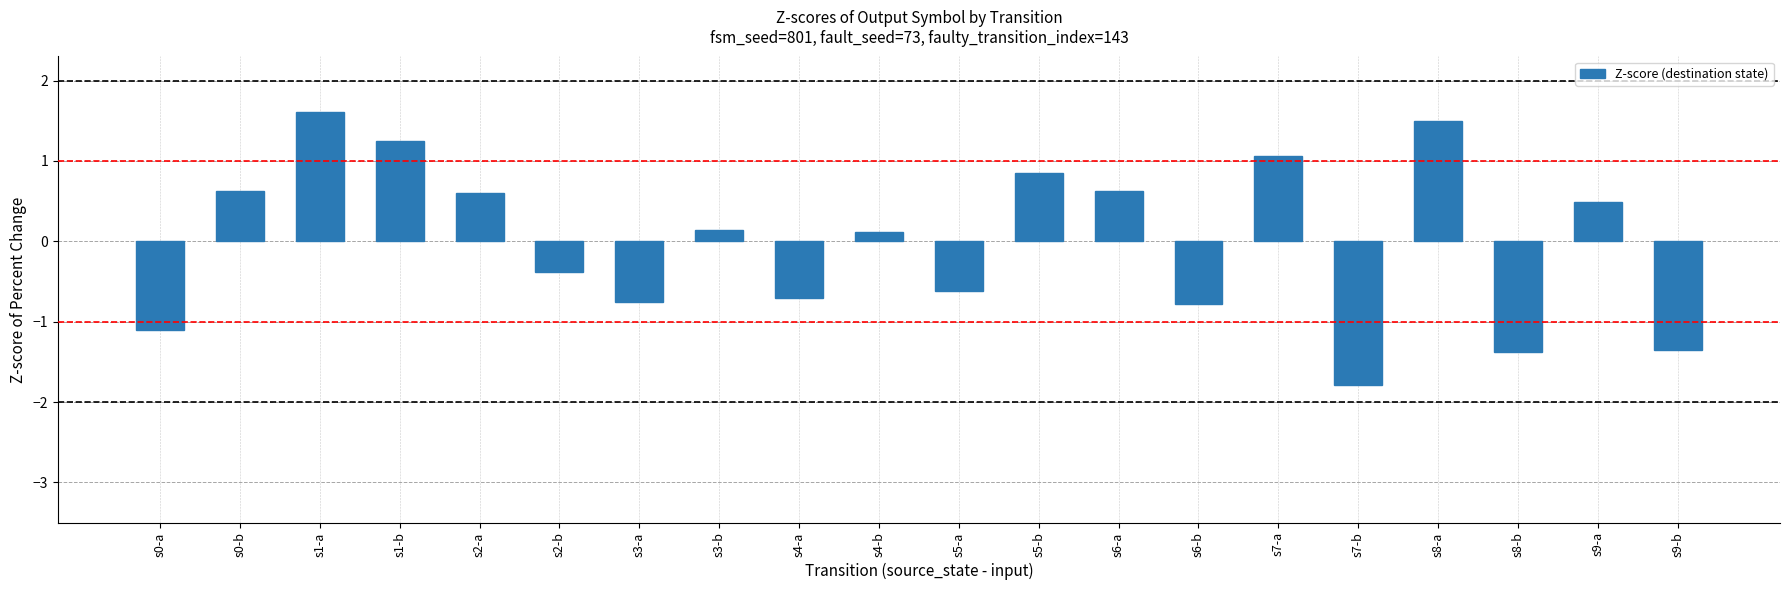

What is the smallest value displayed?

-1.8